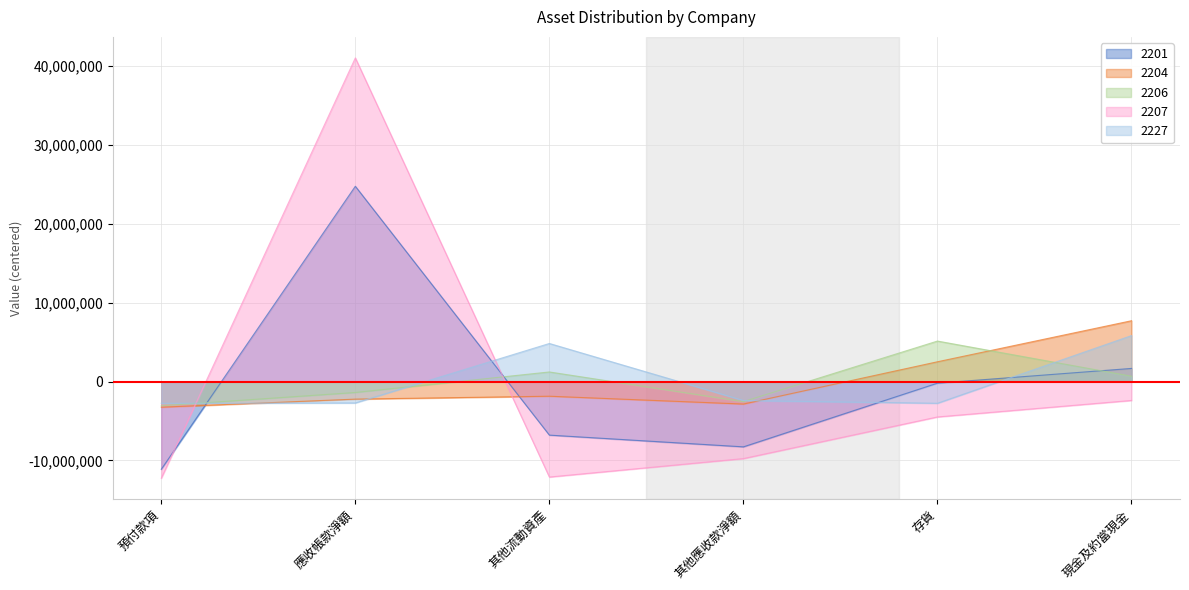

List the labels in order of 2204 value, smallest first.

預付款項, 其他應收款淨額, 應收帳款淨額, 其他流動資產, 存貨, 現金及約當現金